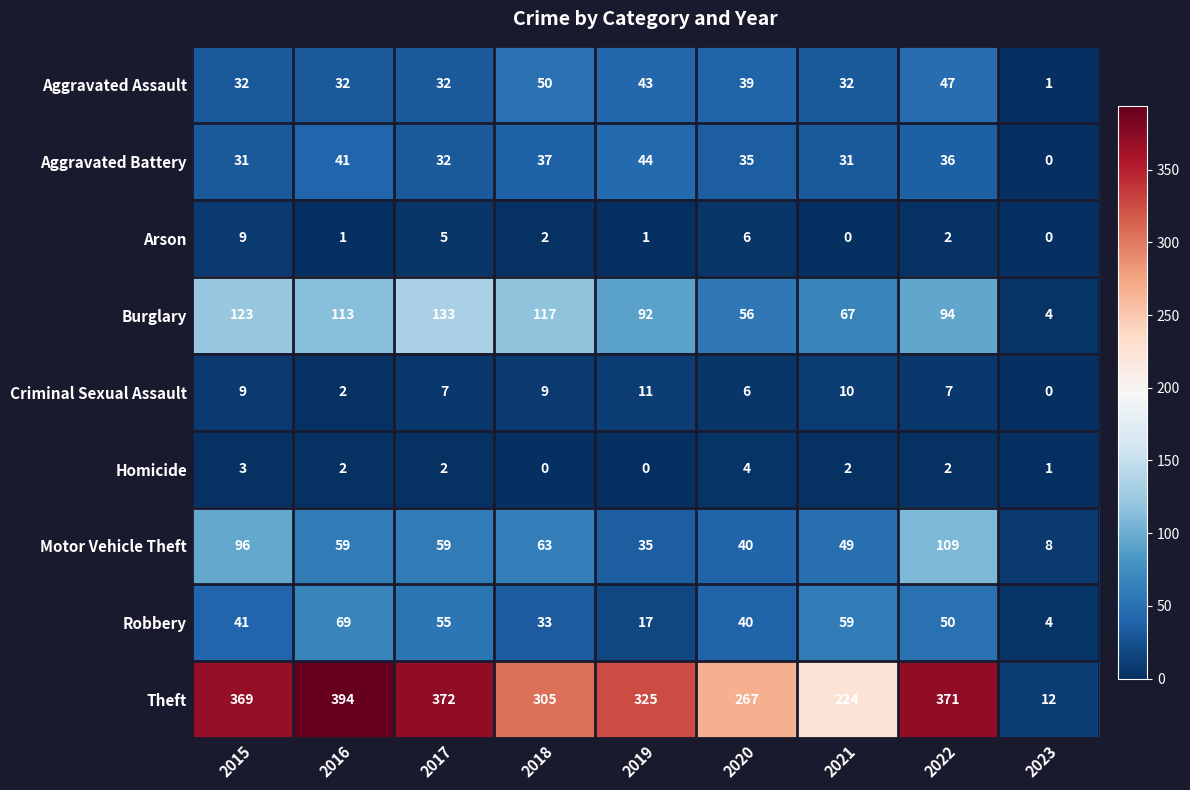

How many distinct data groups are displayed?

9